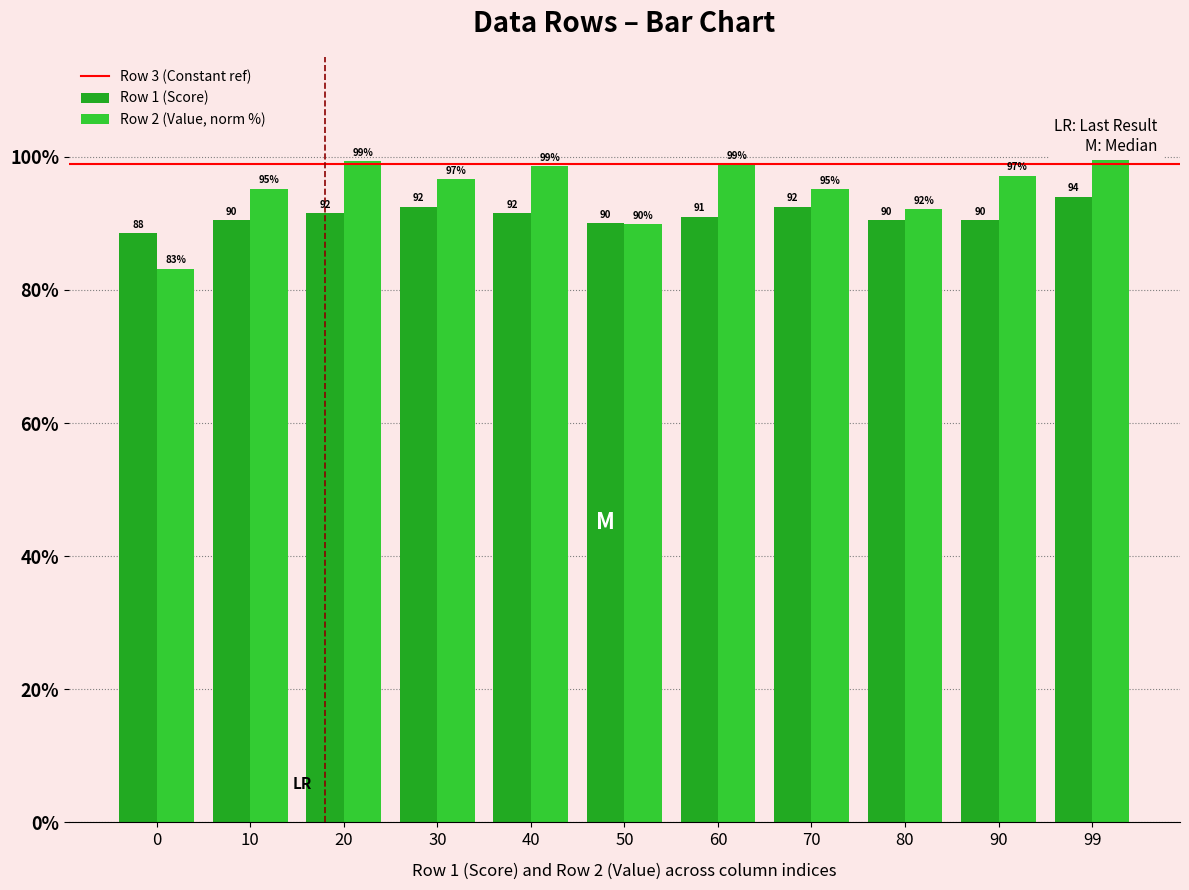

Where does the Row 2 (Value, norm %) series first go above 96?

20